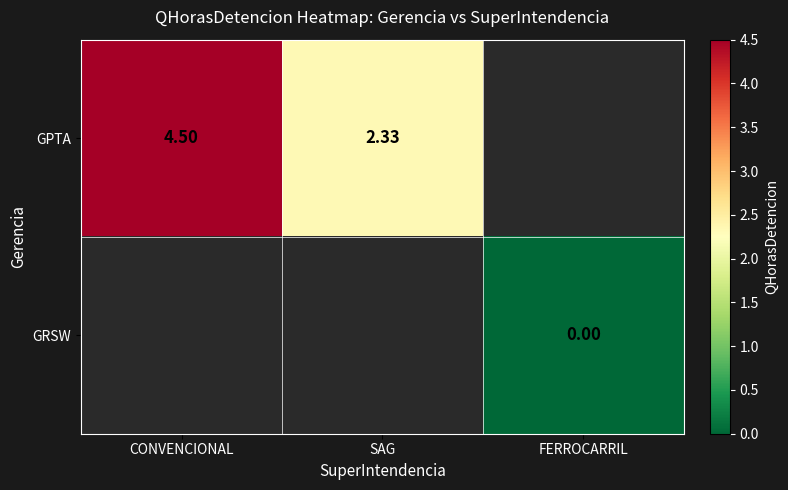

At which label is GPTA closest to 3?

SAG